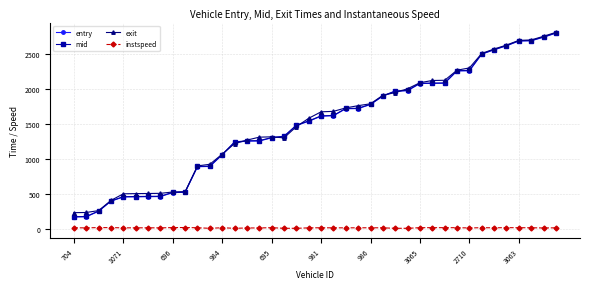

How many distinct data groups are displayed?

4